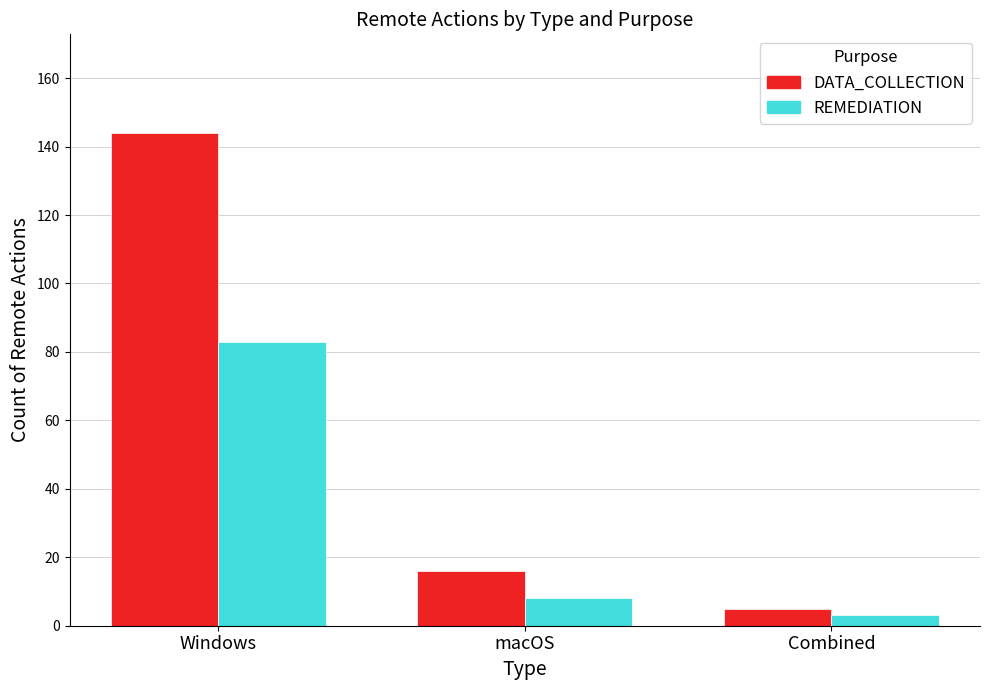

The DATA_COLLECTION series shows 5 at Combined. True or false?

True